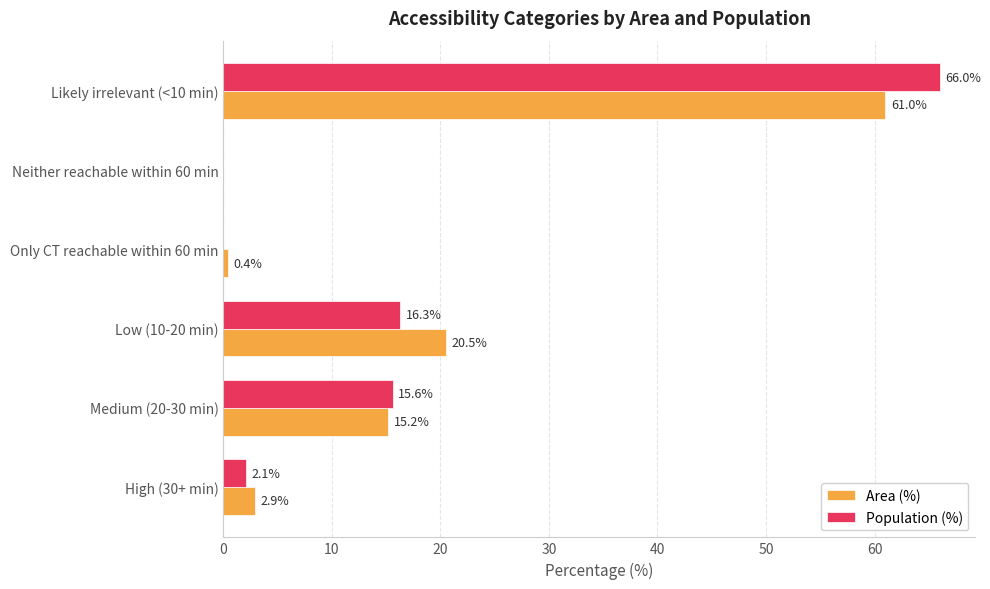

Which category has the highest value in the Area (%) series?

Likely irrelevant (<10 min)